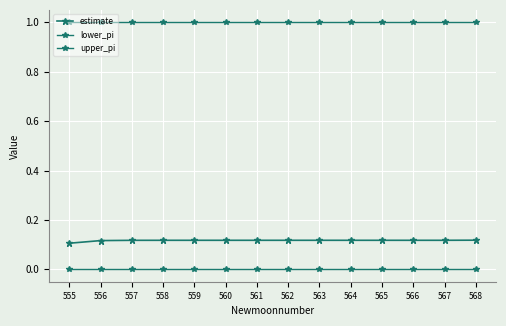

At 563, list the series in order from largest to smallest.

upper_pi, estimate, lower_pi